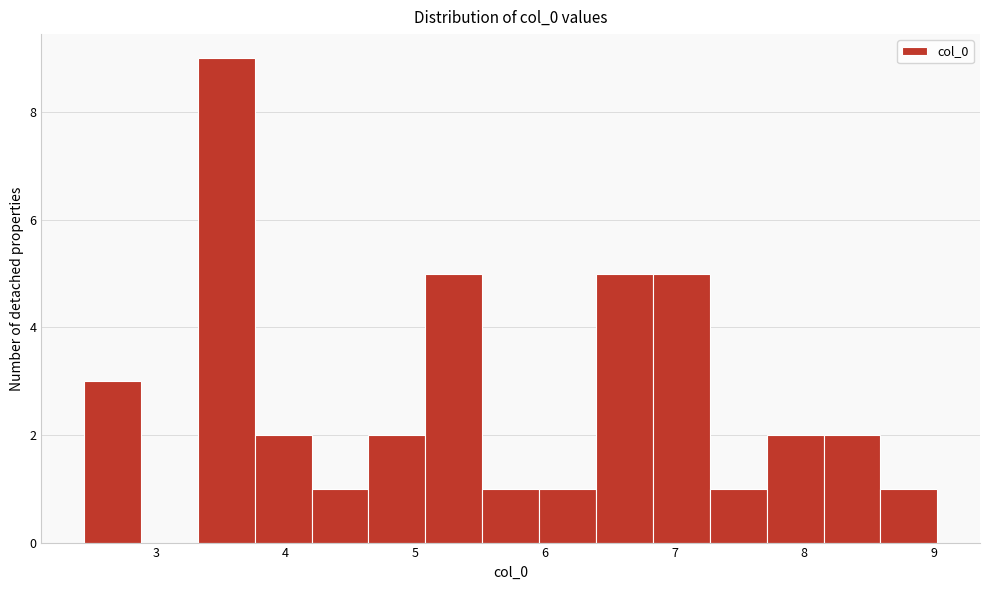

Reading left to right, transcribe this chart: for each bar, give the range it covers on the x-axis and its height. Neither the bar edges nor the heights are printed on the chart, so give them approximately, as read against the axes.

2.4 to 2.9: 3
2.9 to 3.3: 0
3.3 to 3.8: 9
3.8 to 4.2: 2
4.2 to 4.6: 1
4.6 to 5.1: 2
5.1 to 5.5: 5
5.5 to 6.0: 1
6.0 to 6.4: 1
6.4 to 6.8: 5
6.8 to 7.3: 5
7.3 to 7.7: 1
7.7 to 8.1: 2
8.1 to 8.6: 2
8.6 to 9.0: 1